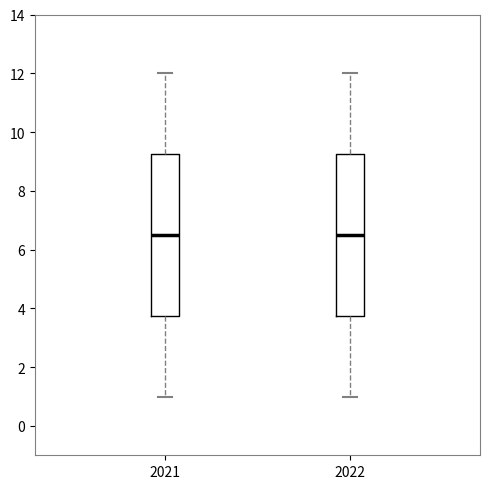

Where is the upper edge of the box at x = 2021 on the y-axis? The values are not printed on the chart, so give them approximately, as read against the axis.

9.2